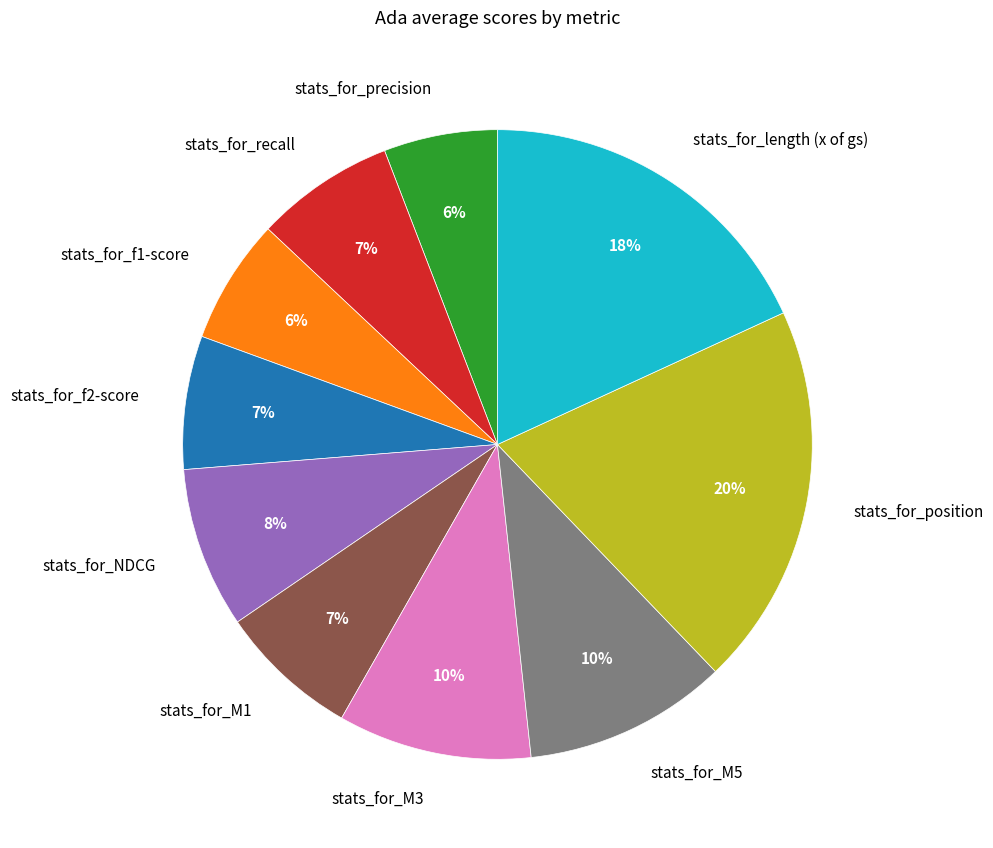

Which slice is the largest?

stats_for_position